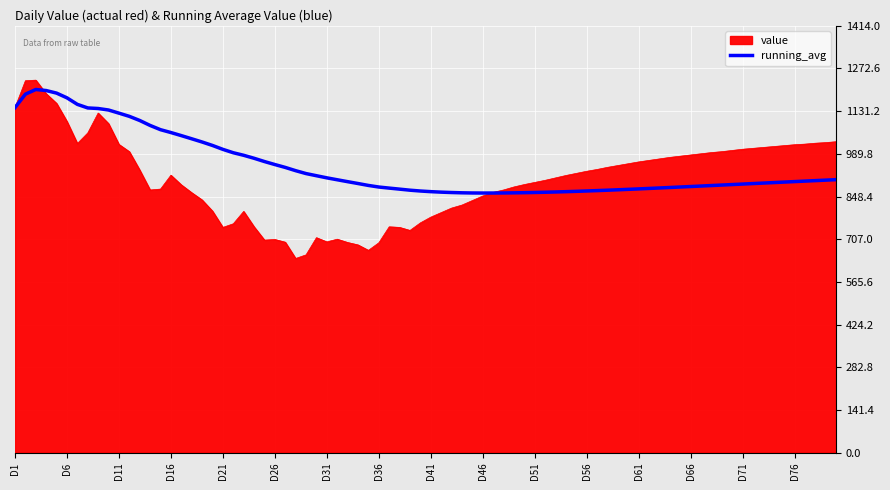

What is the difference between the maximum and minimum values in the running_avg series?

343.1